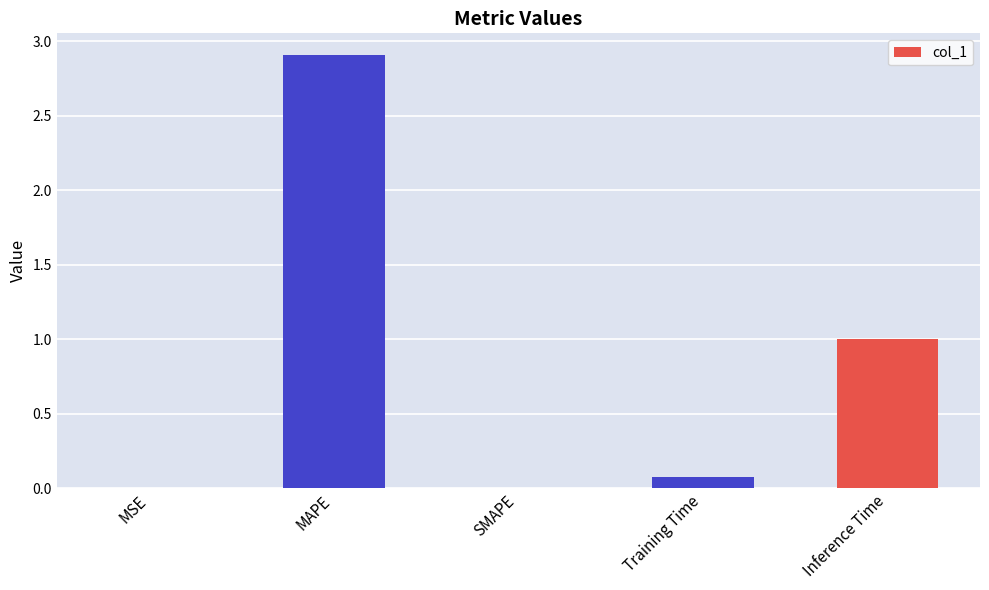

What is the sum of the values at Training Time and Inference Time?

1.1